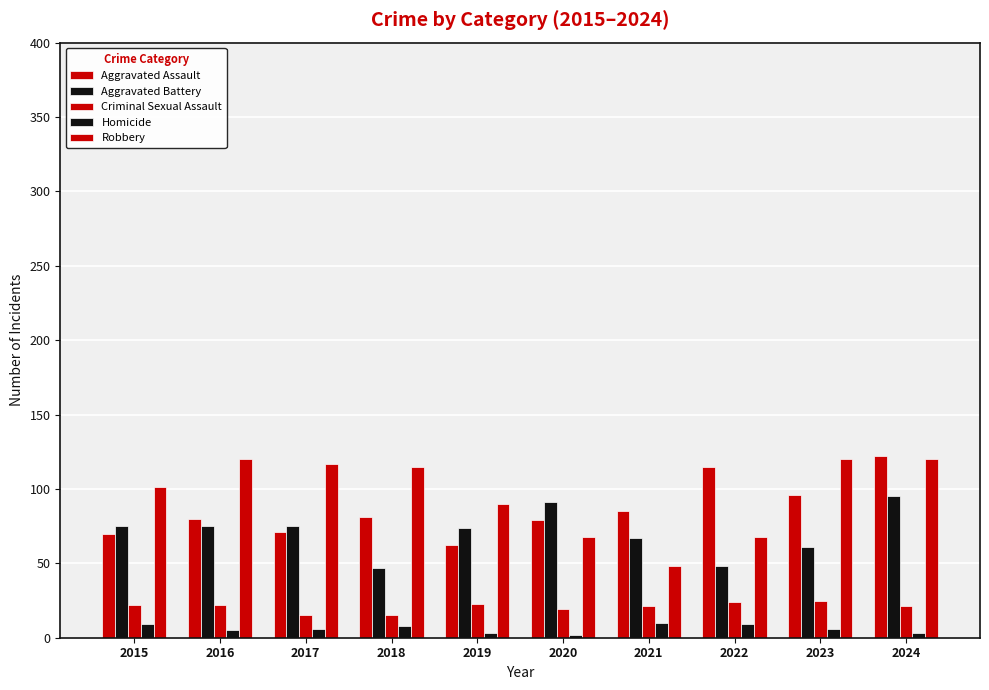

How many distinct data groups are displayed?

5